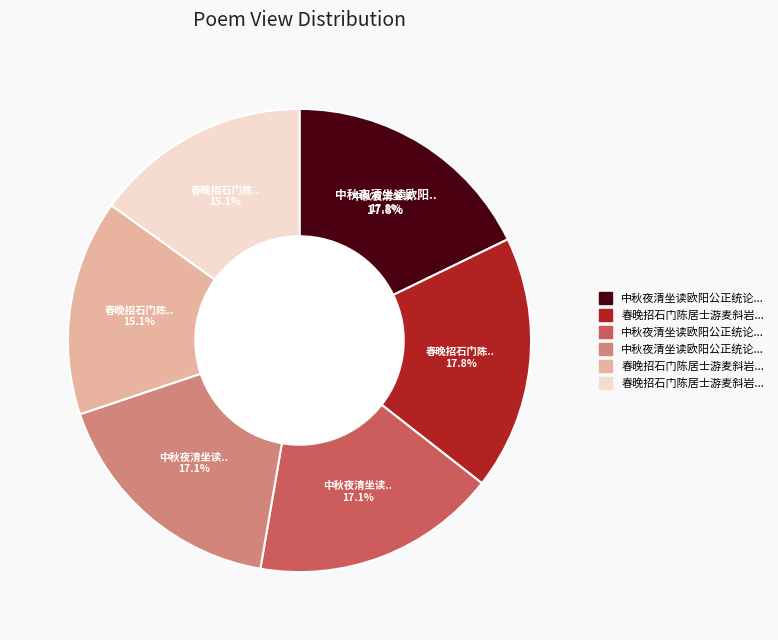

Rank the categories by value from lowest to highest.

春晚招石门陈居士游麦斜岩破新茶因读南华齐物论二首 其二, 春晚招石门陈居士游麦斜岩破新茶因读南华齐物论二首 其一, 中秋夜清坐读欧阳公正统论二首 其一, 中秋夜清坐读欧阳公正统论二首 其二, 春晚招石门陈居士游麦斜岩破新茶因读南华齐物论二首, 中秋夜清坐读欧阳公正统论二首